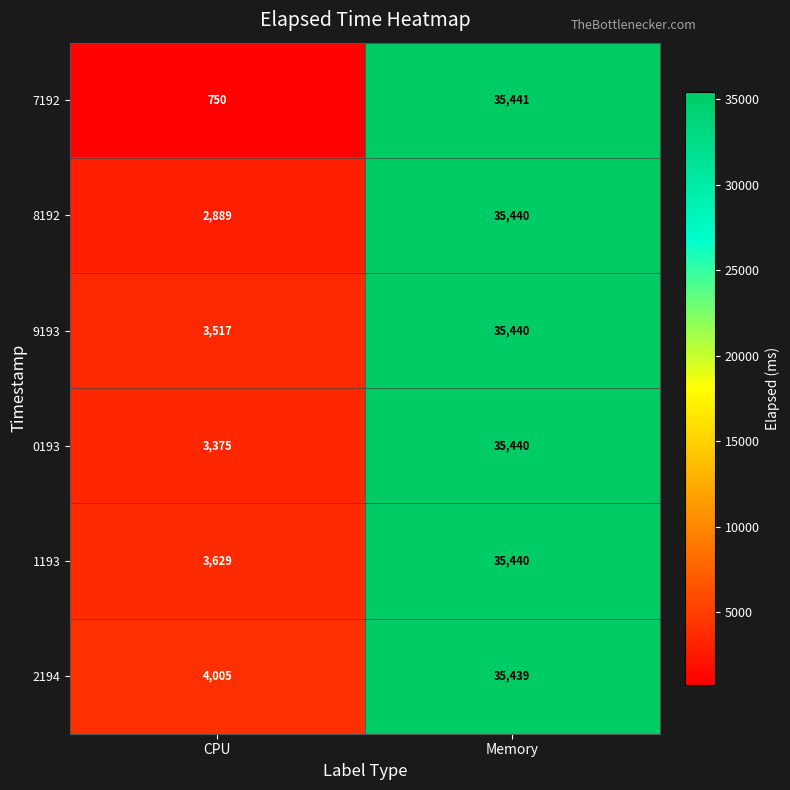

True or false: 0193 has a value of 17601 at Memory.

False